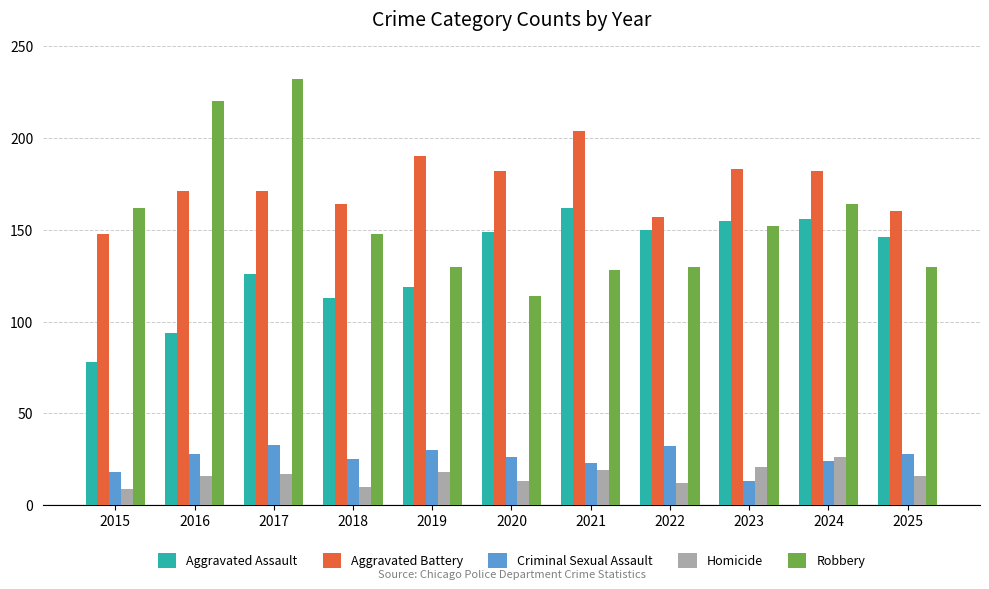

Read the Homicide value at 2021, to the nearest 5.

20